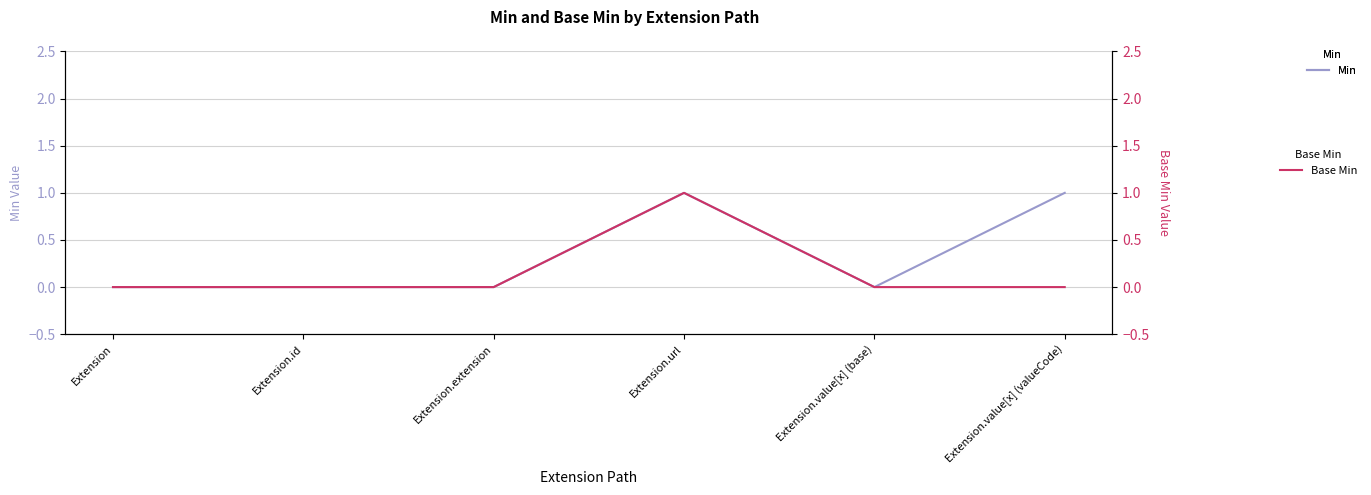

What is the maximum value for Min?

1